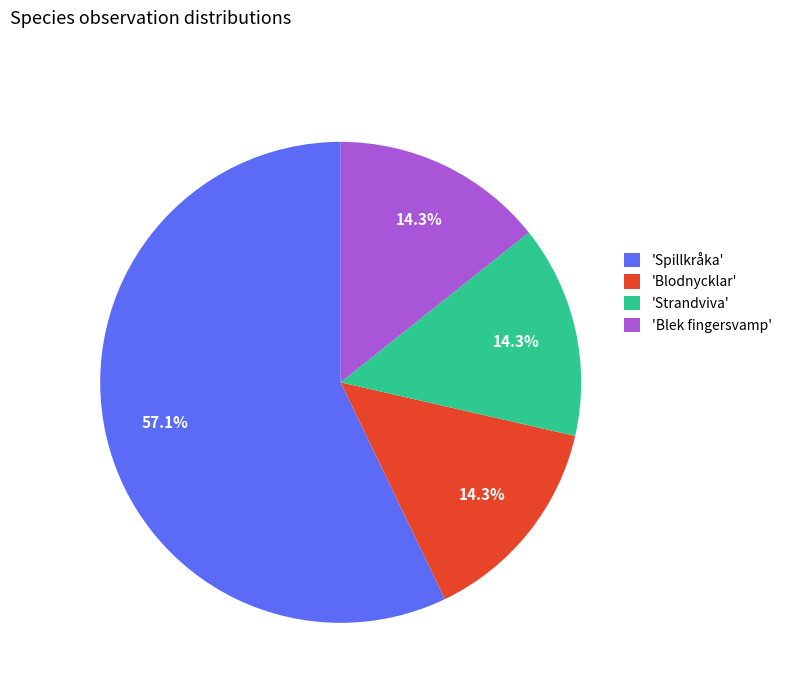

To the nearest percent, what is the average slice percentage?

25%